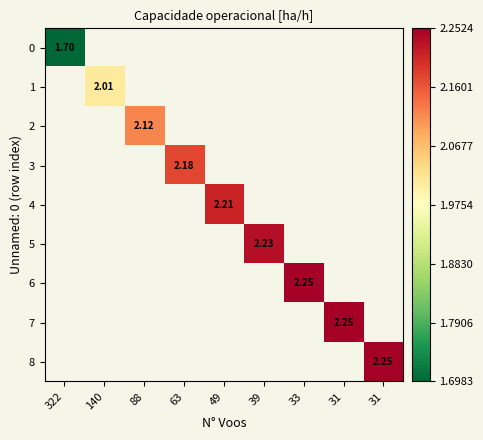

The 2 series shows 3.4 at 88. True or false?

False